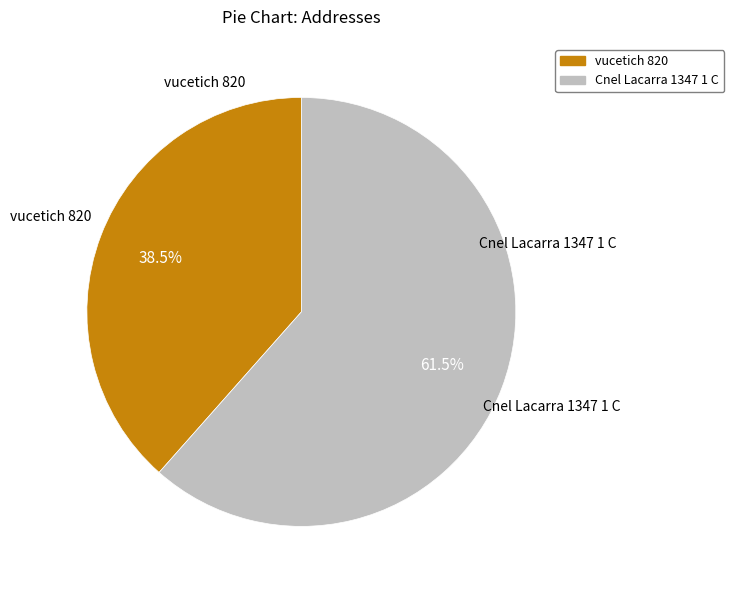

How much of the chart is everything except Cnel Lacarra 1347 1 C?

38.5%